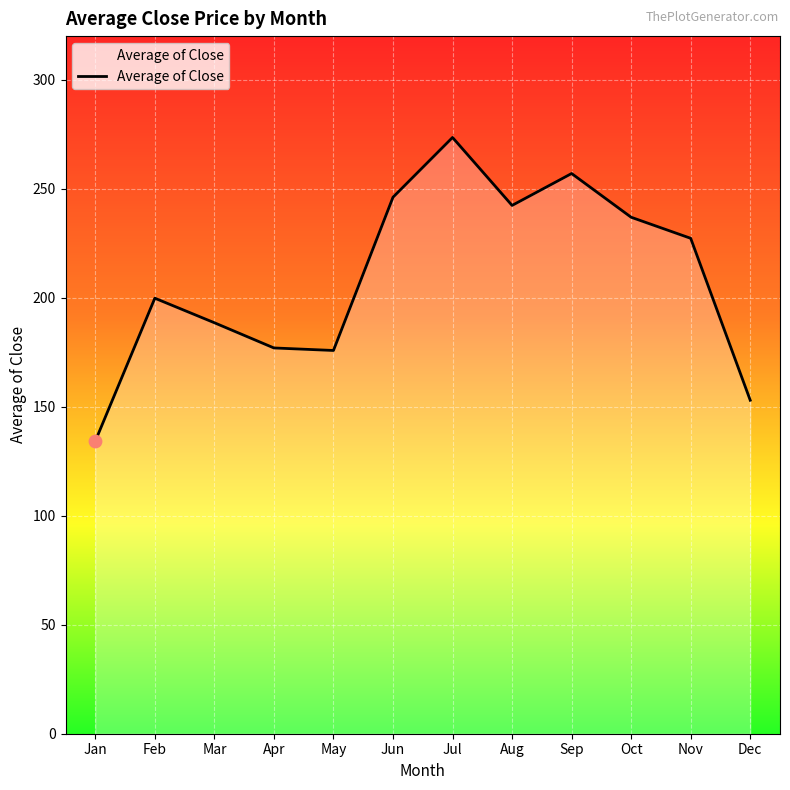

What is the ratio of the value at Mar to the value at Feb?

0.9